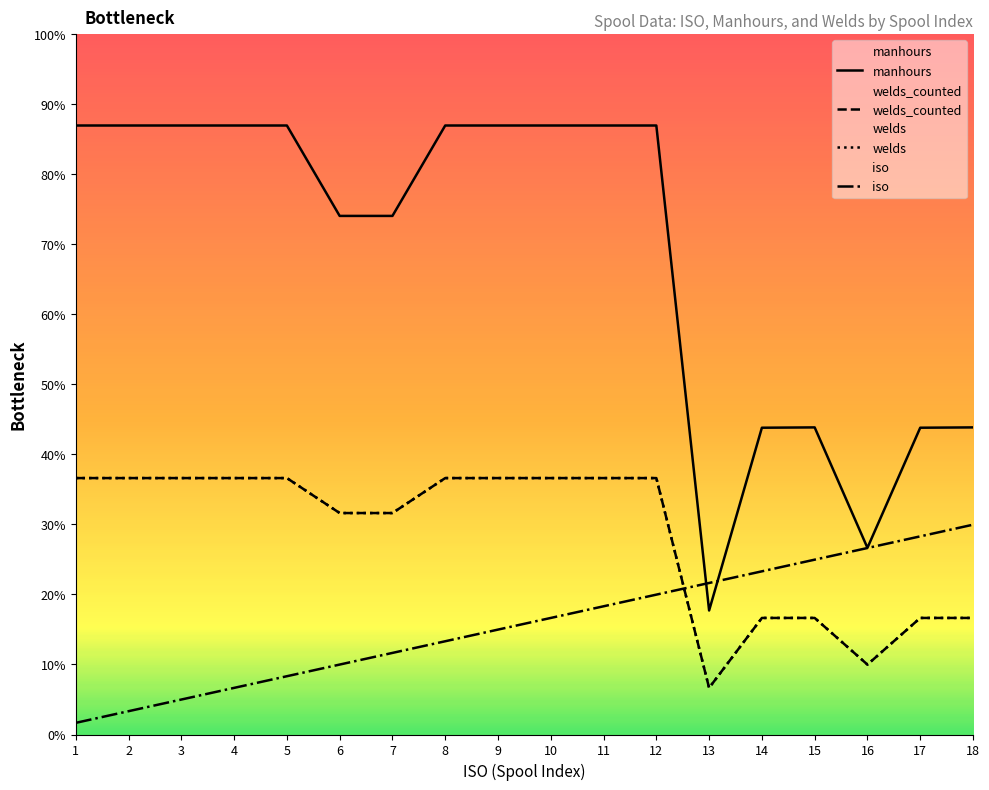

How many lines are shown in the chart?

4